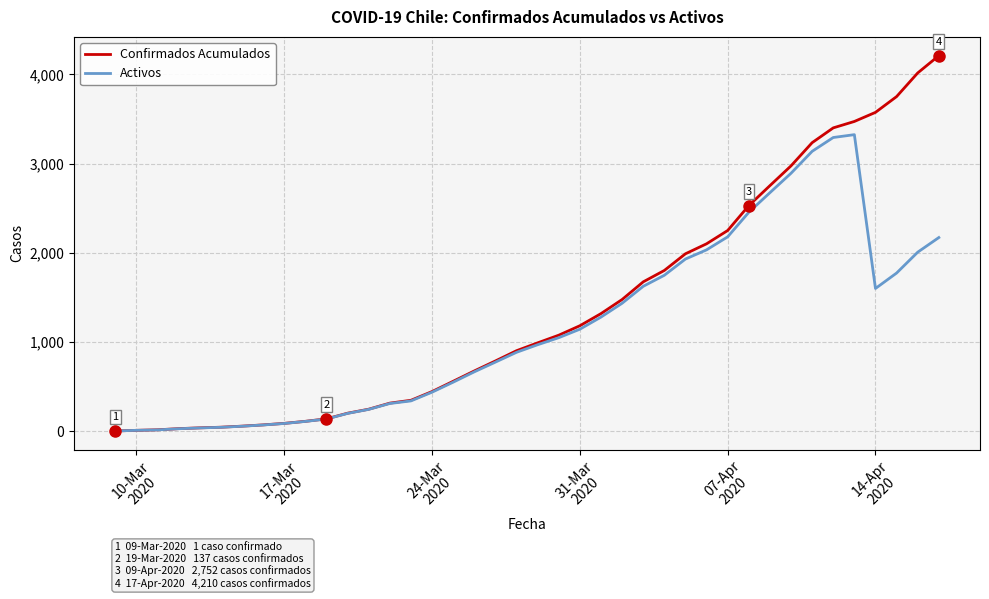

List the series in order of their peak value, highest first.

Confirmados Acumulados, Activos